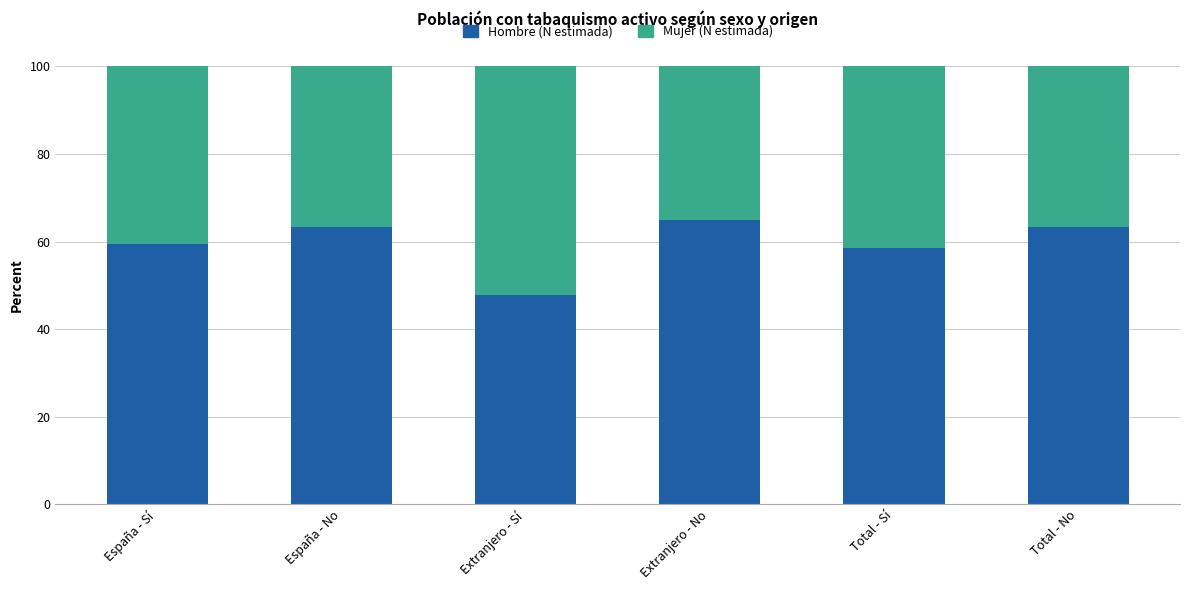

How many data points does each series have?

6